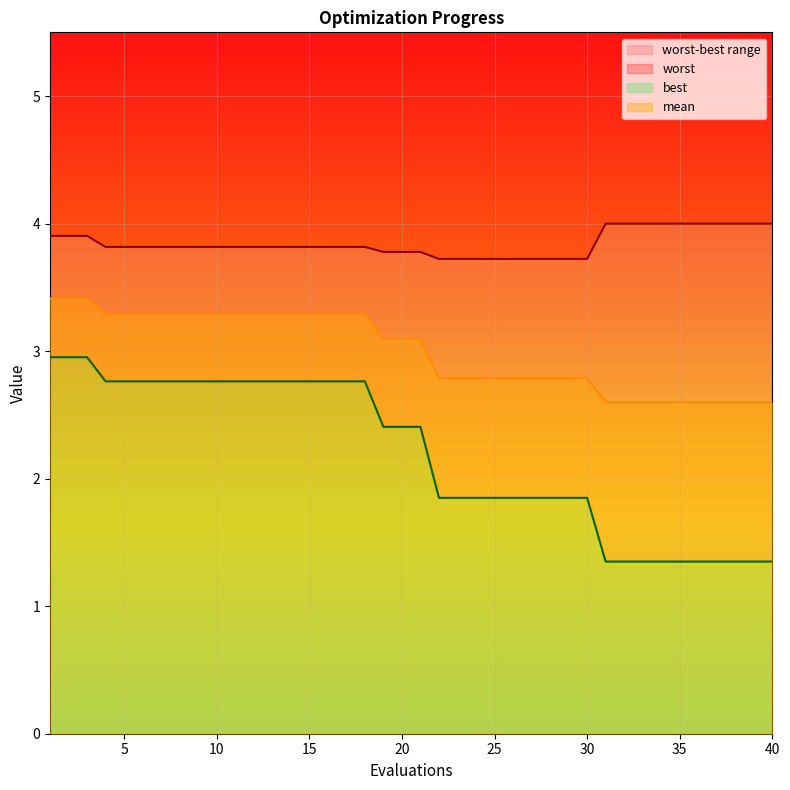

Which series has the widest spread of values?

best